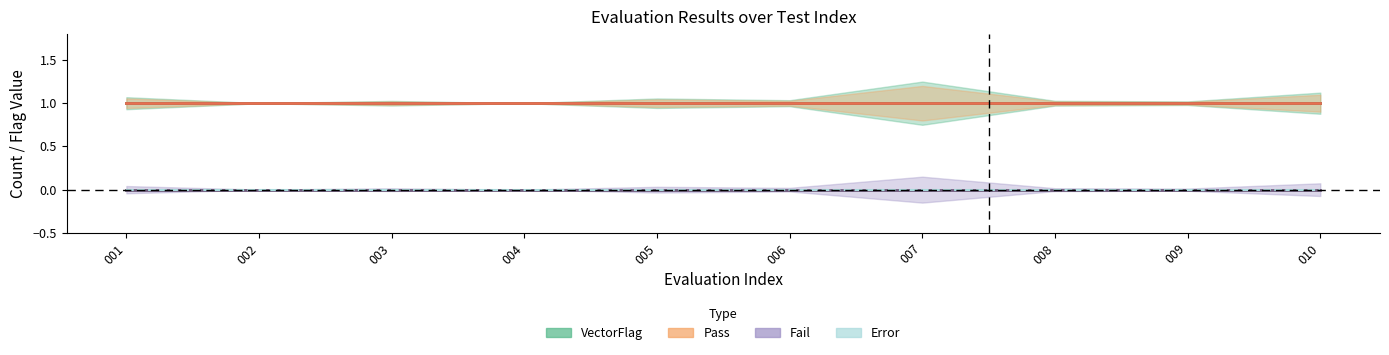

True or false: Fail has more than 0 interior local peaks.

False